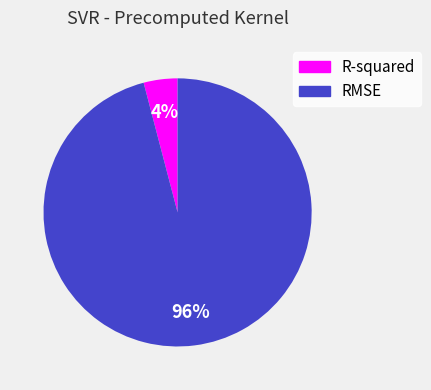

Which category has the biggest portion of the pie?

RMSE